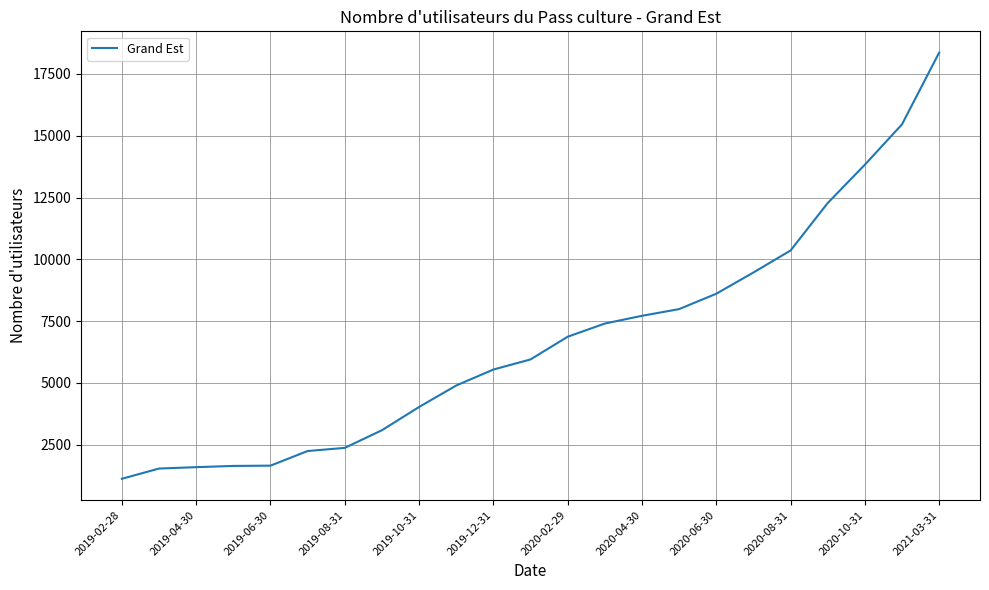

What is the smallest value displayed?

1116